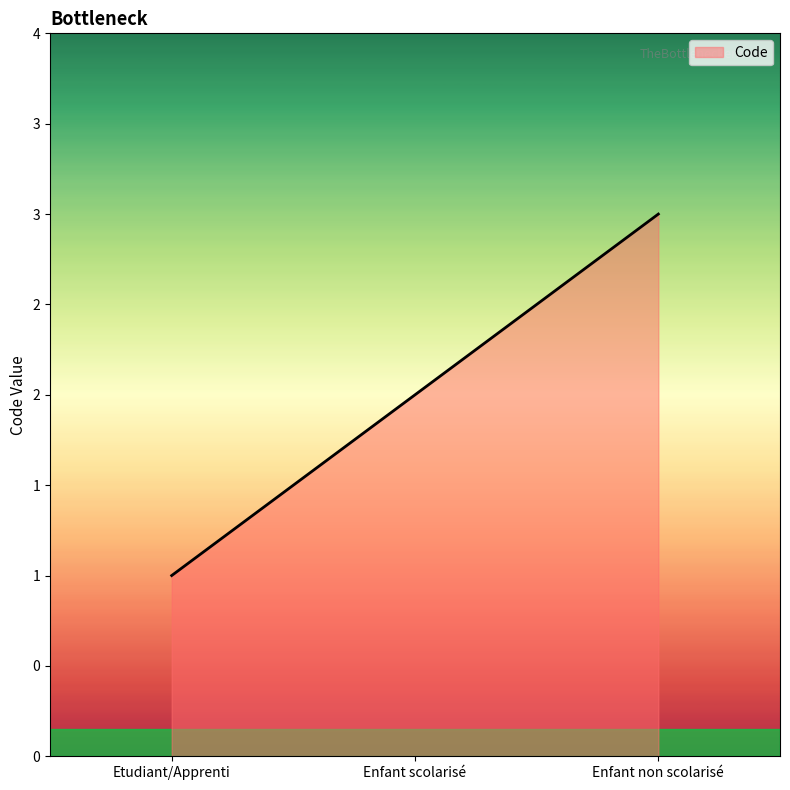

Reading left to right, what are all the values shown in this chart?

1	2	3